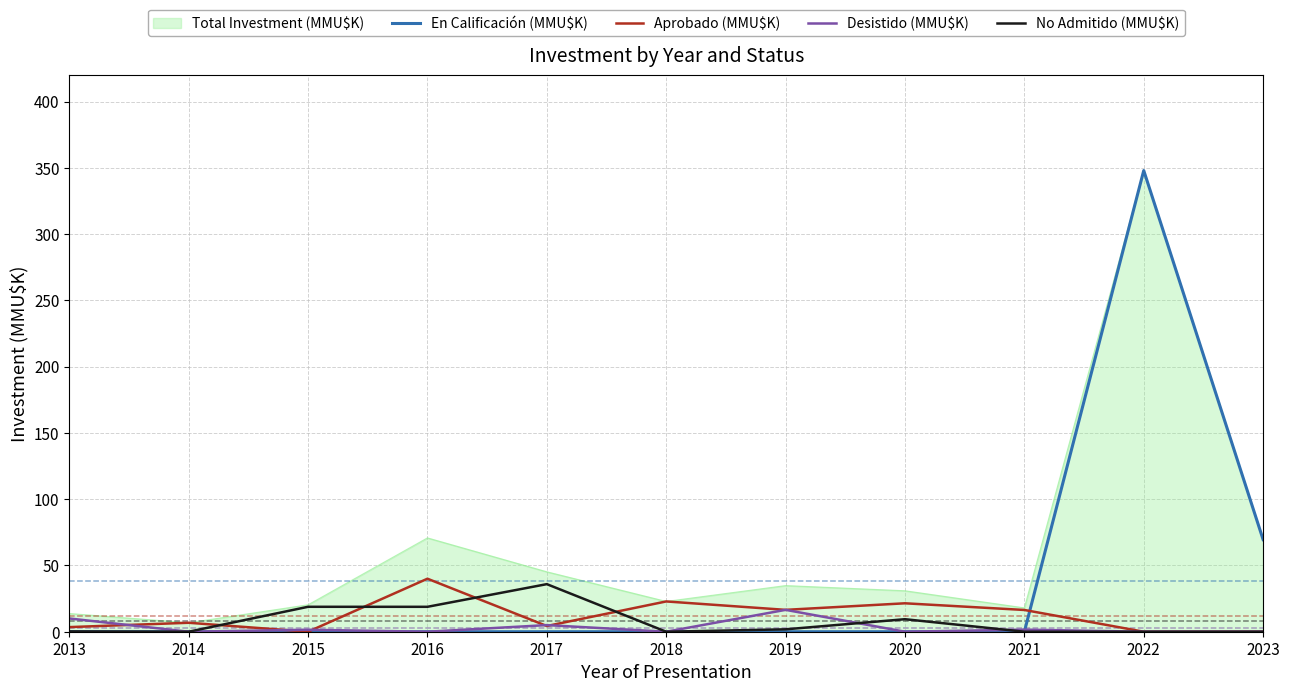

Does the chart have visible grid lines?

Yes